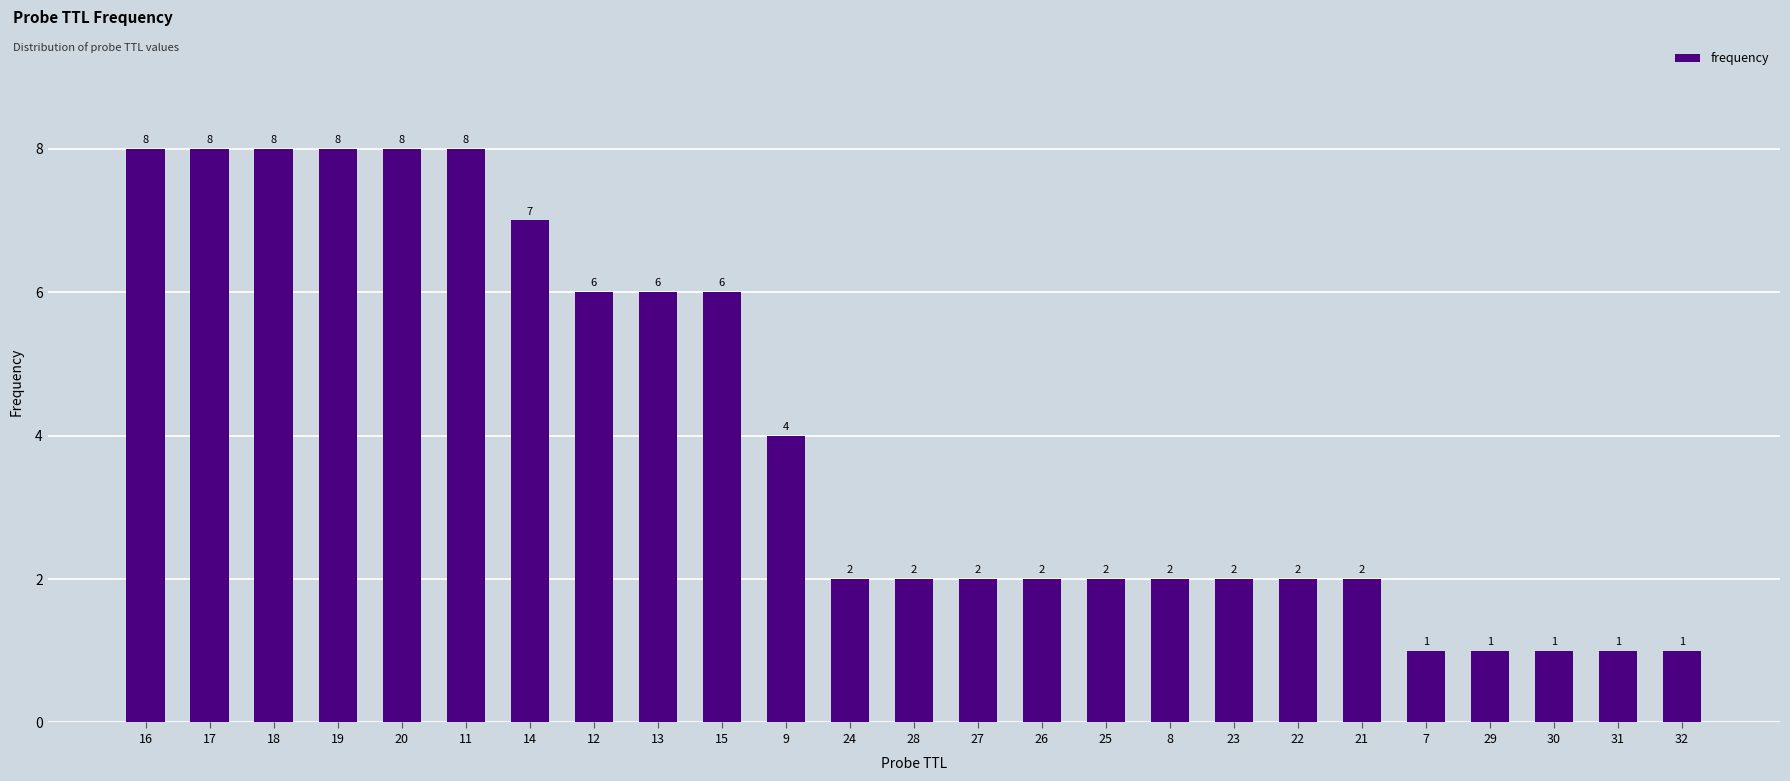

Where is the data nearest to the value 4?

9